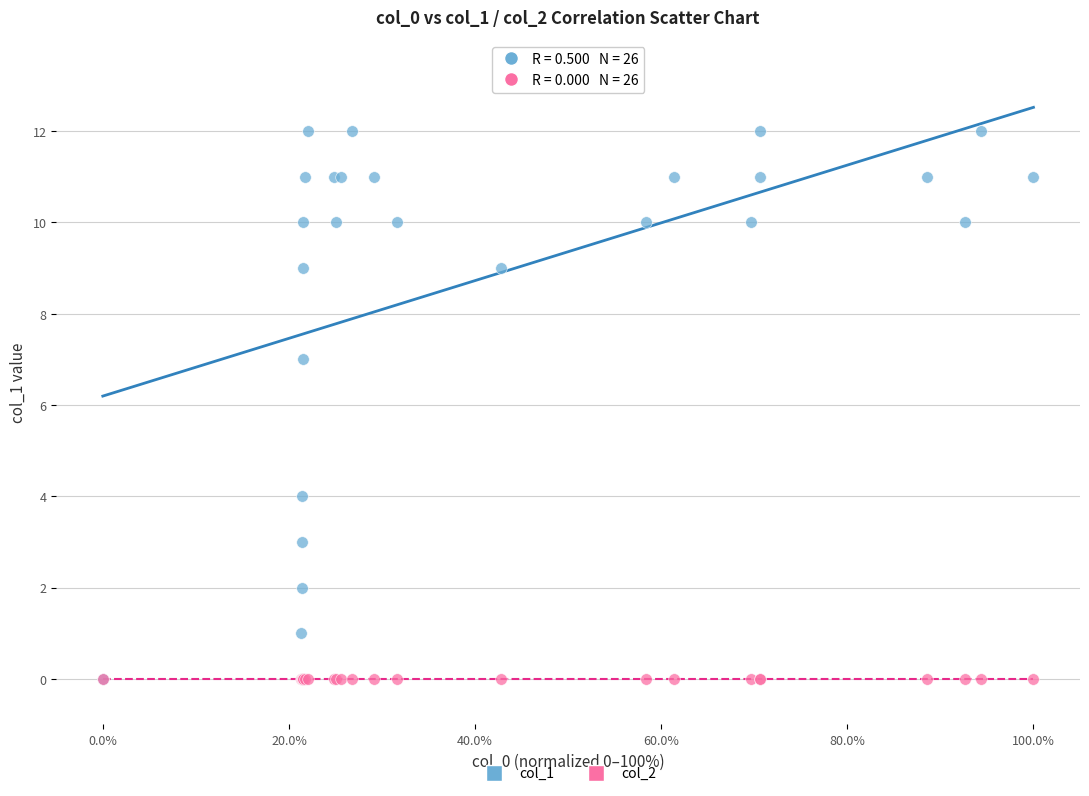

Which series reaches the maximum Y coordinate?

col_1